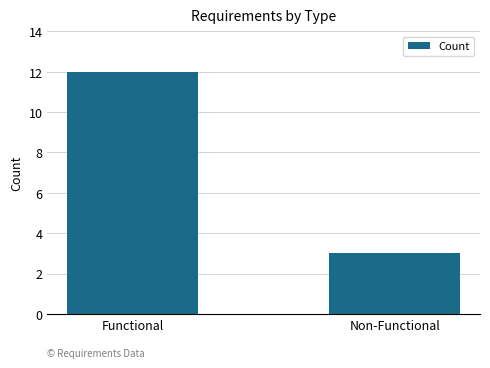

True or false: the data shows 1 at Non-Functional.

False